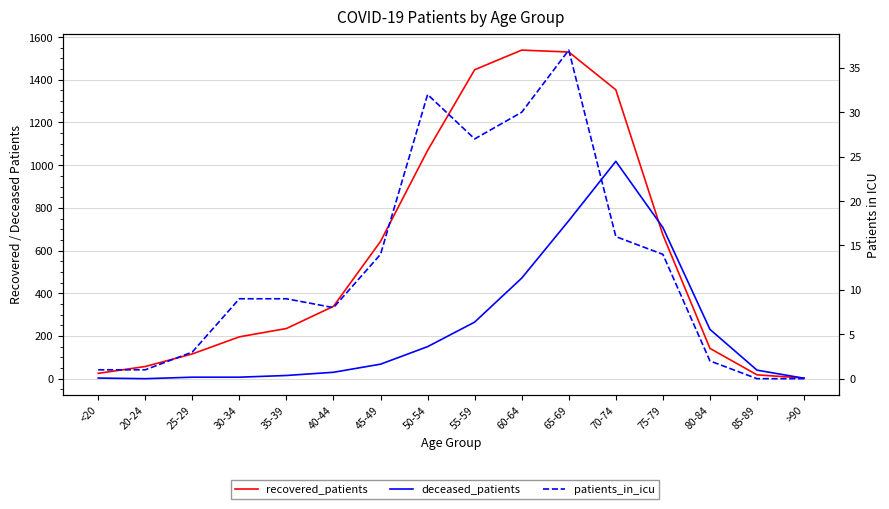

What is the difference between the highest and lowest values at 55-59?

1420